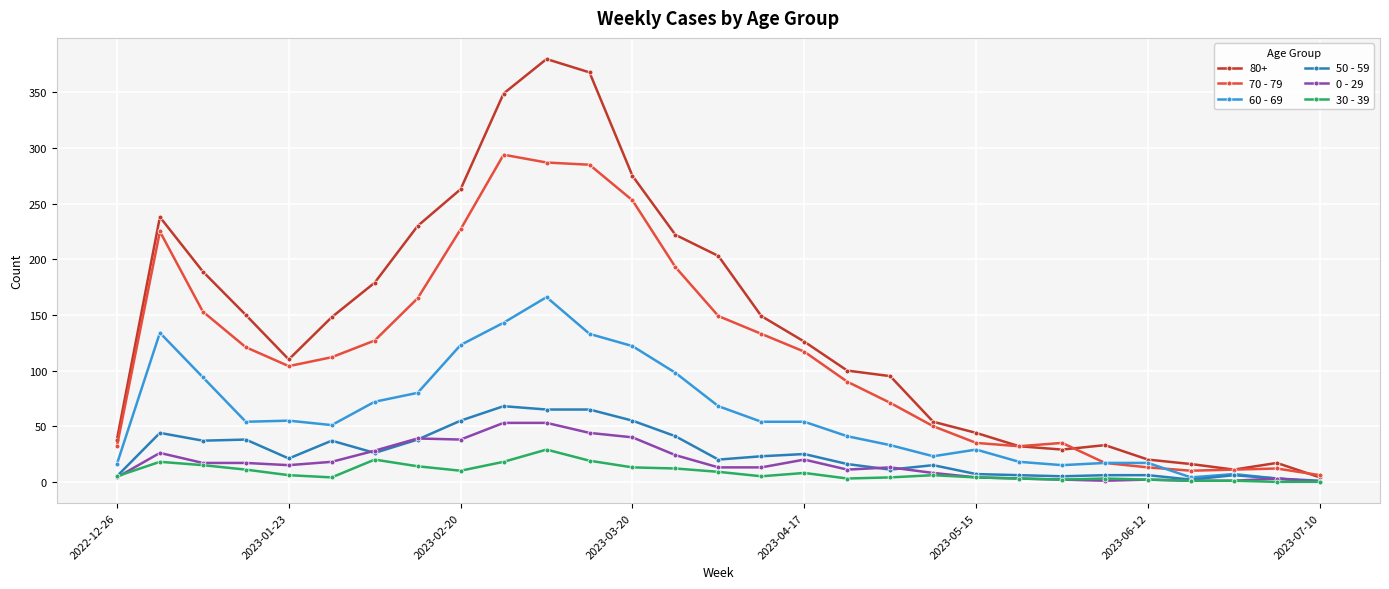

Count the number of data series in this chart.

6